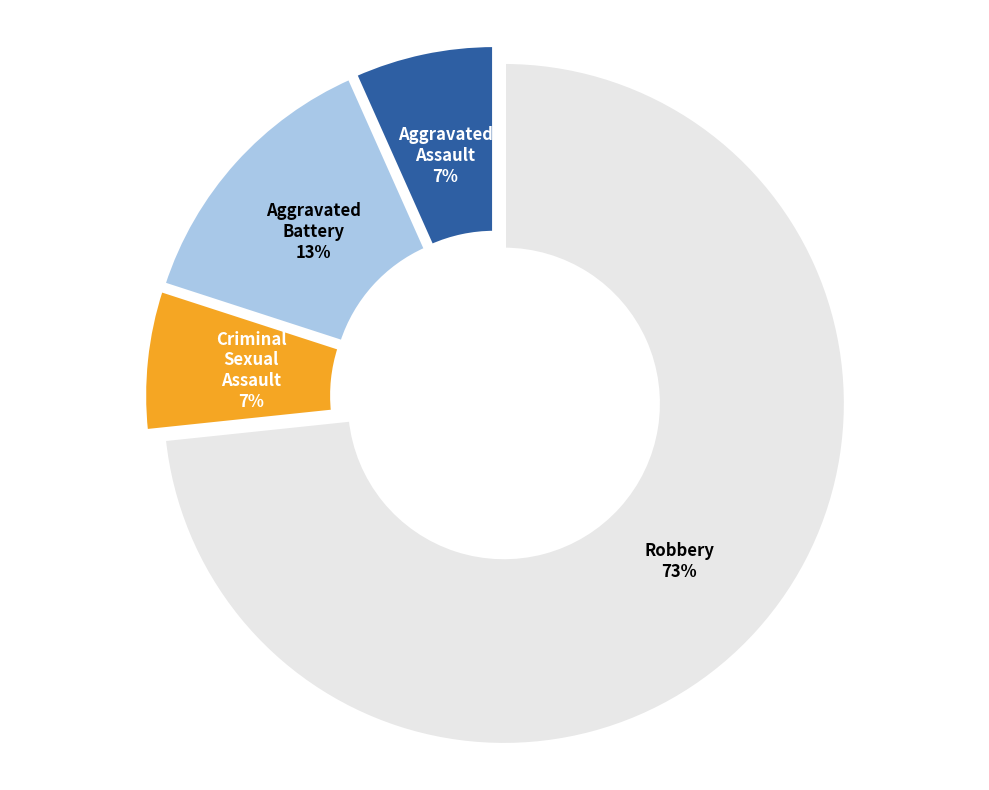

Does any single category account for the majority?

Yes